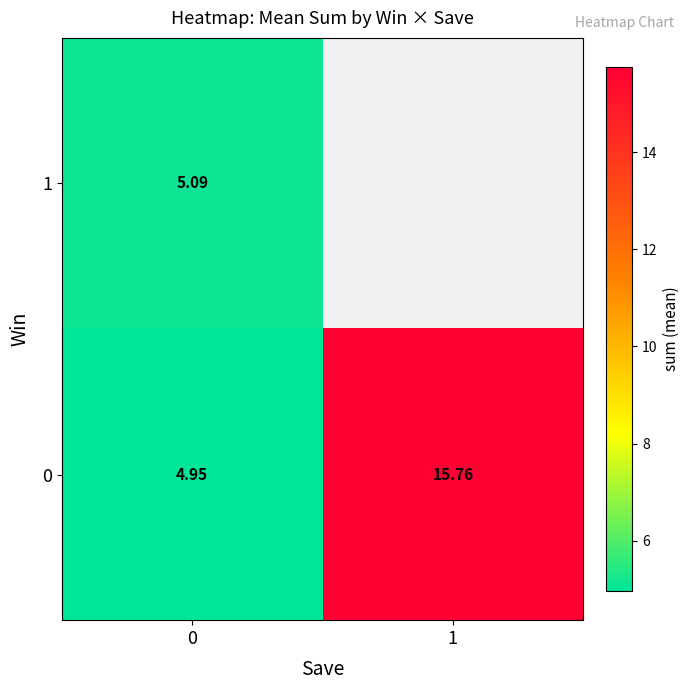

What is the smallest value displayed?

5.0